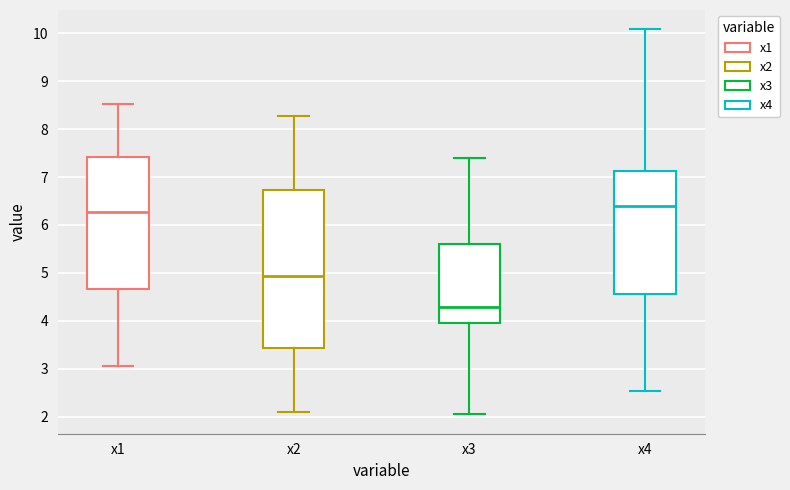

Reading left to right, read every box against the y-axis: the position of its median line, the range the box covers, and the ends of its whiskers. The values are not printed on the chart, so give them approximately, as read against the axis.

x1: median 6.3, box 4.7 to 7.4, whiskers 3.1 to 8.5
x2: median 4.9, box 3.4 to 6.7, whiskers 2.1 to 8.3
x3: median 4.3, box 4.0 to 5.6, whiskers 2.0 to 7.4
x4: median 6.4, box 4.6 to 7.1, whiskers 2.5 to 10.1